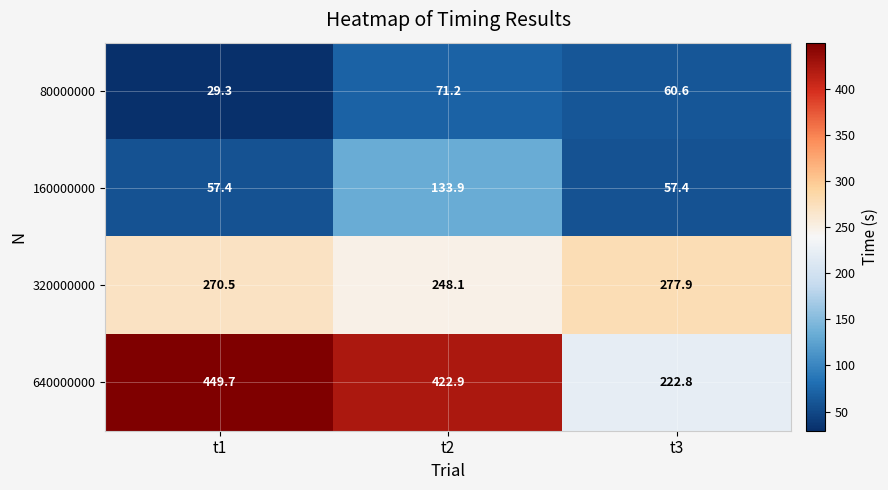

List the series in order of their peak value, lowest first.

80000000, 160000000, 320000000, 640000000